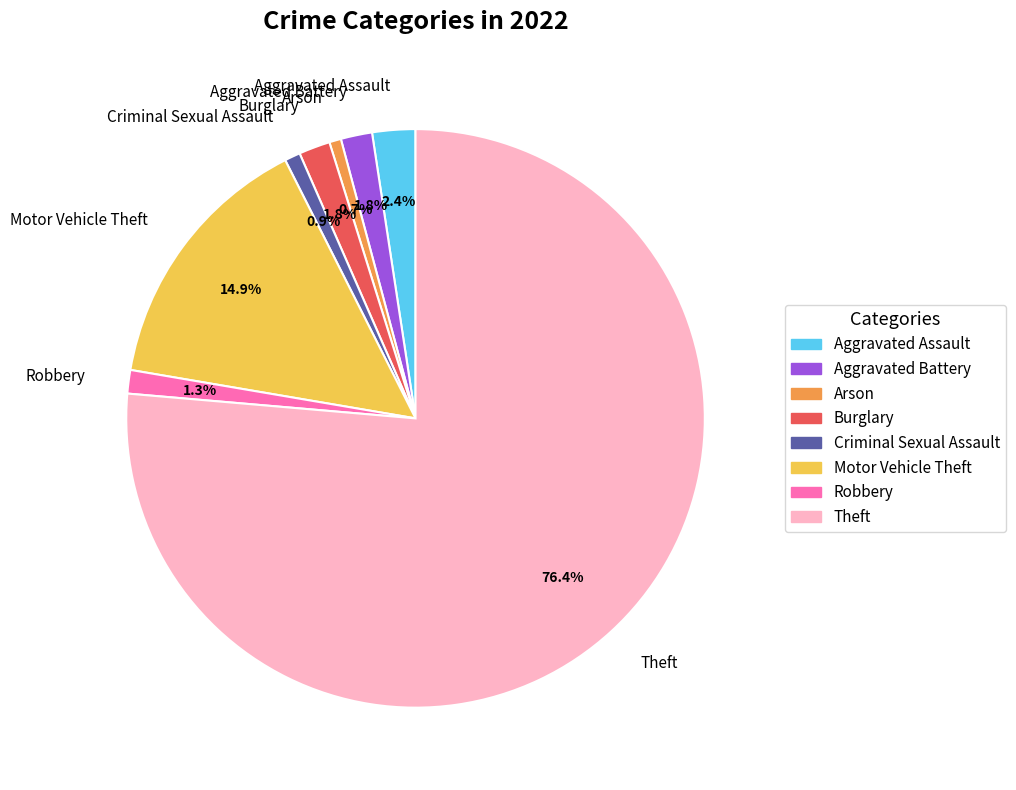

Which category has the biggest portion of the pie?

Theft